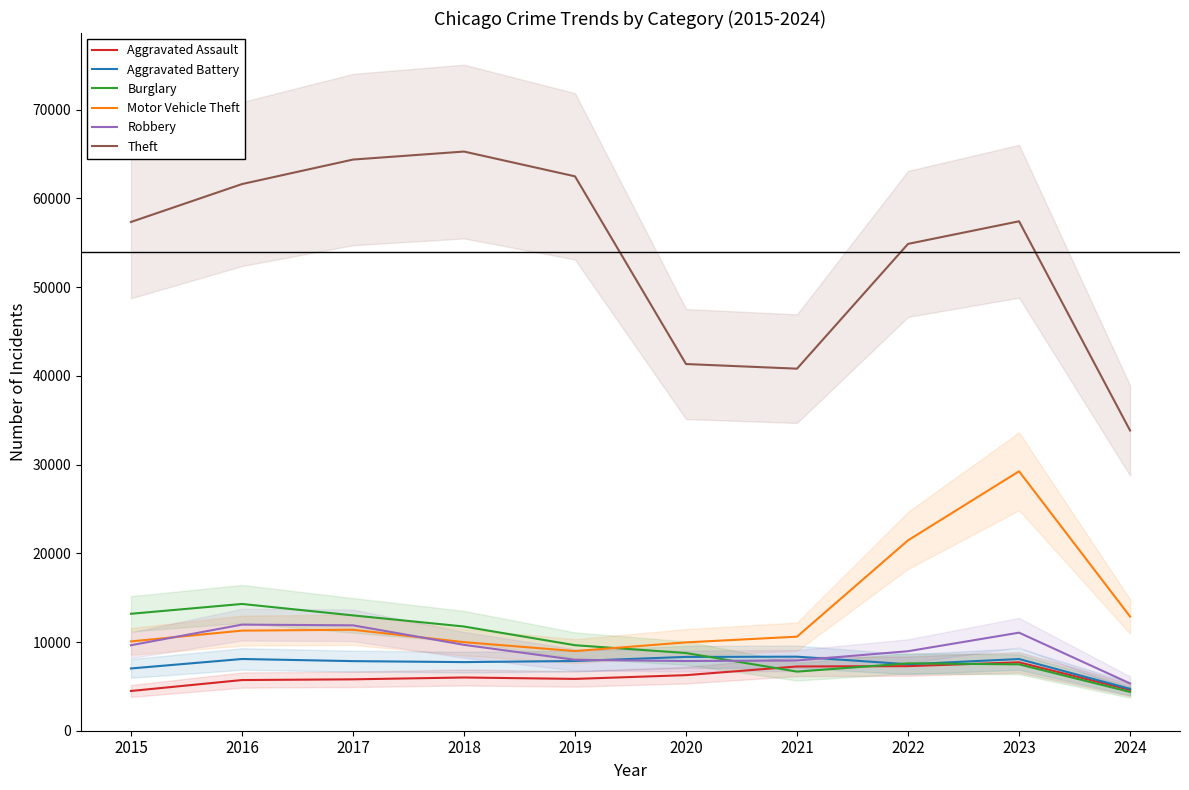

How many interior local peaks does the Aggravated Assault series have?

2